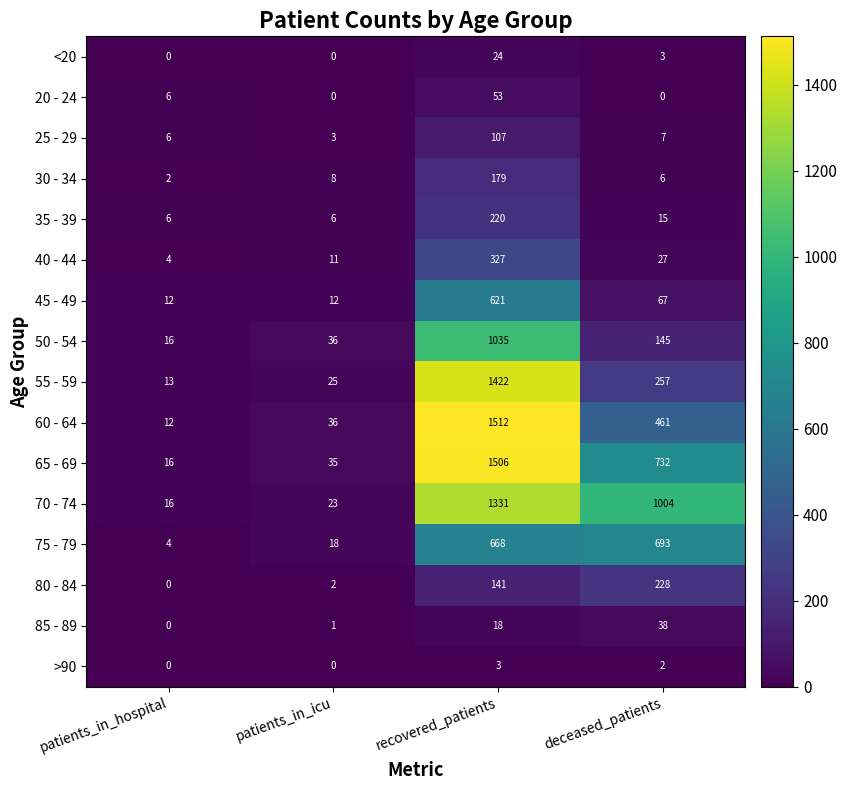

What is the spread (max minus min) of values at patients_in_icu?

36